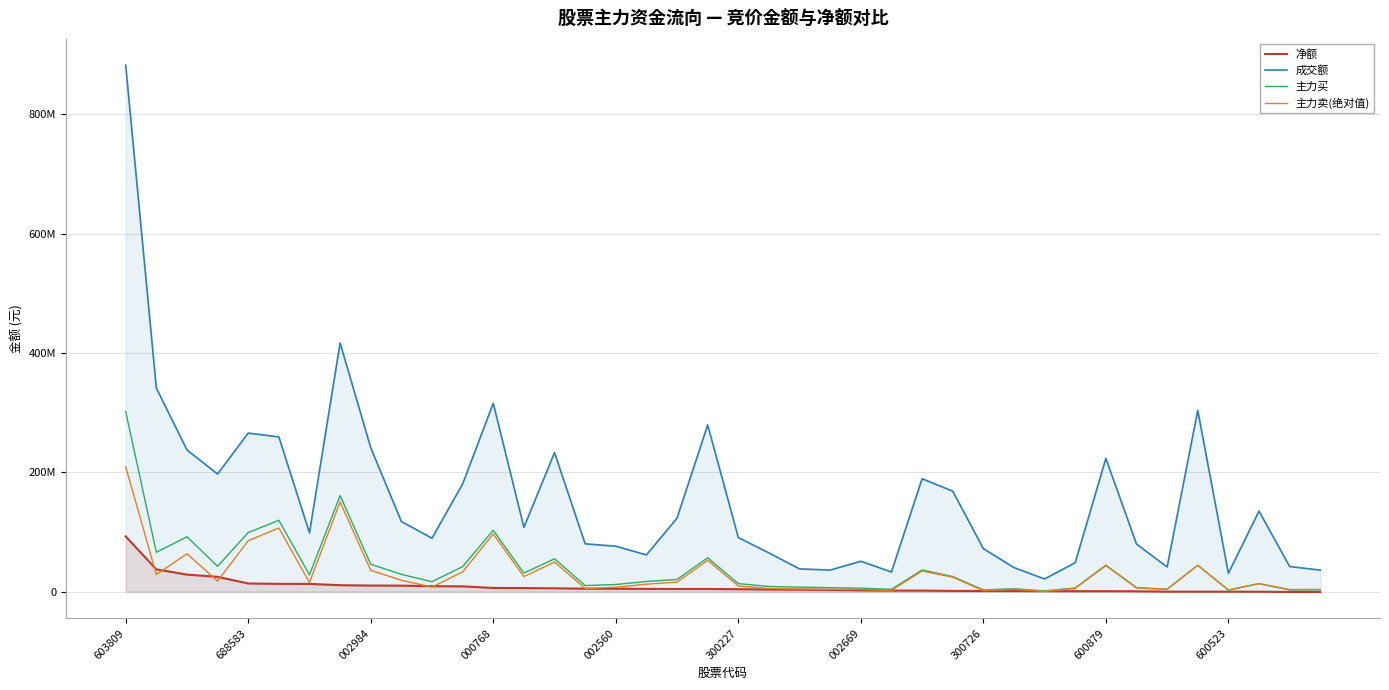

What is the difference between the 净额 values at 37 and 38?

386272